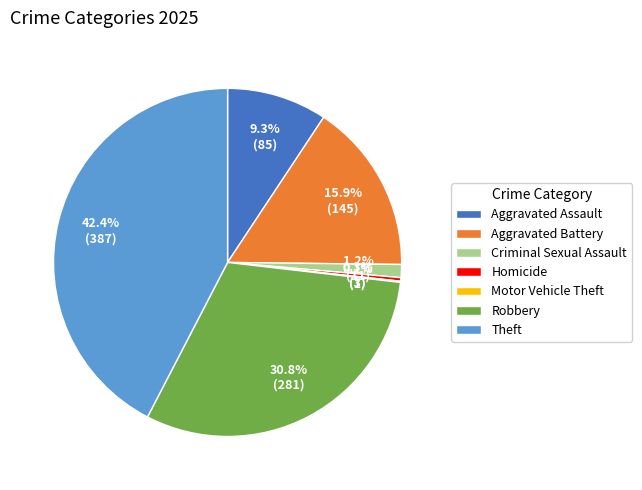

To the nearest percent, what is the difference between the largest and smallest slice percentages?

42%